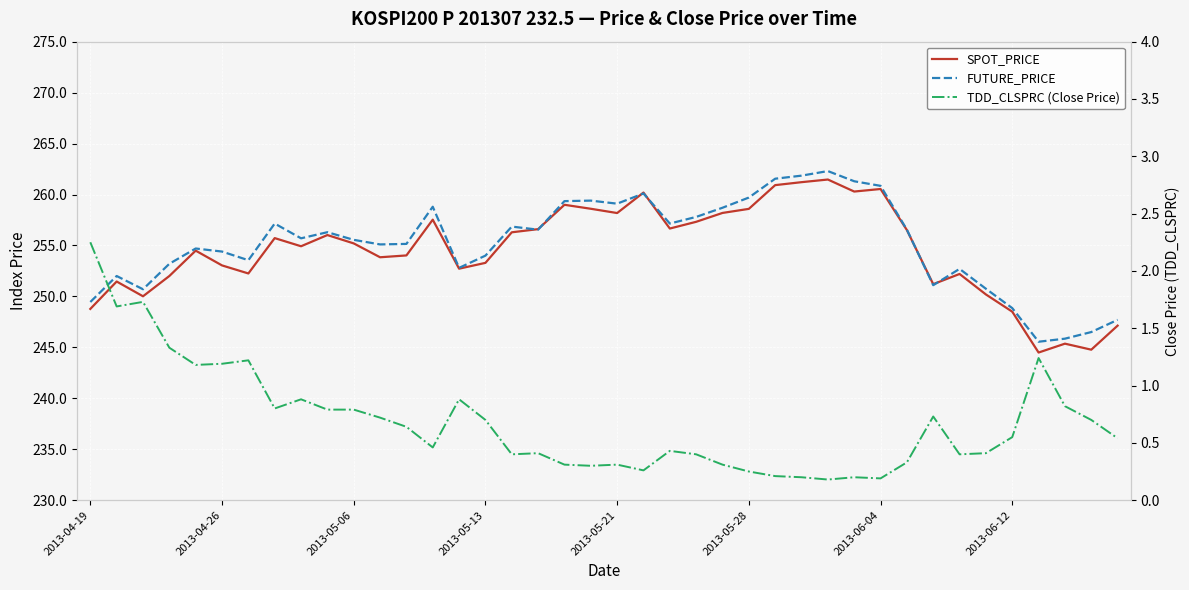

What is the greatest value displayed?

262.3